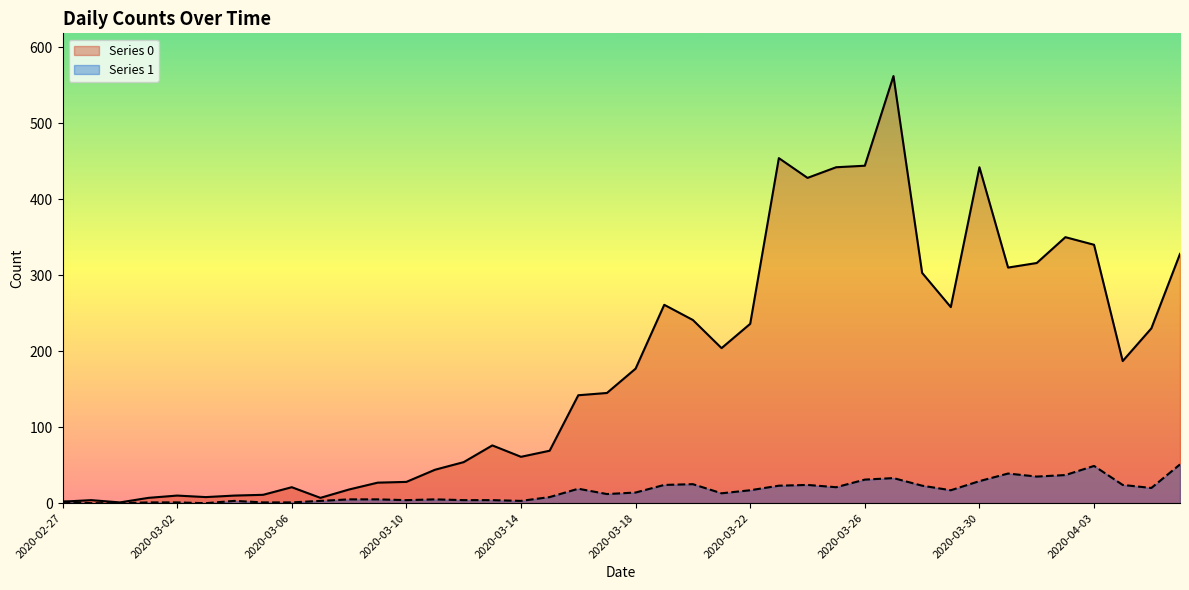

True or false: Series 0 and Series 1 intersect in this chart.

False